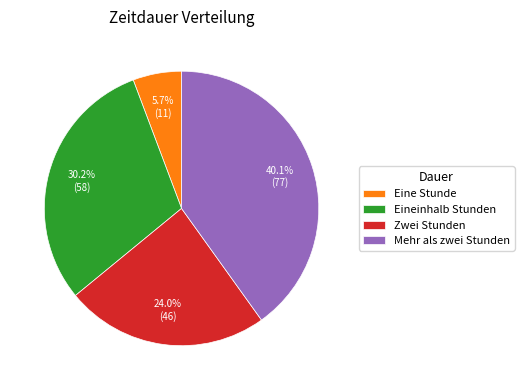

The Mehr als zwei Stunden slice represents 40% of the pie. True or false?

True